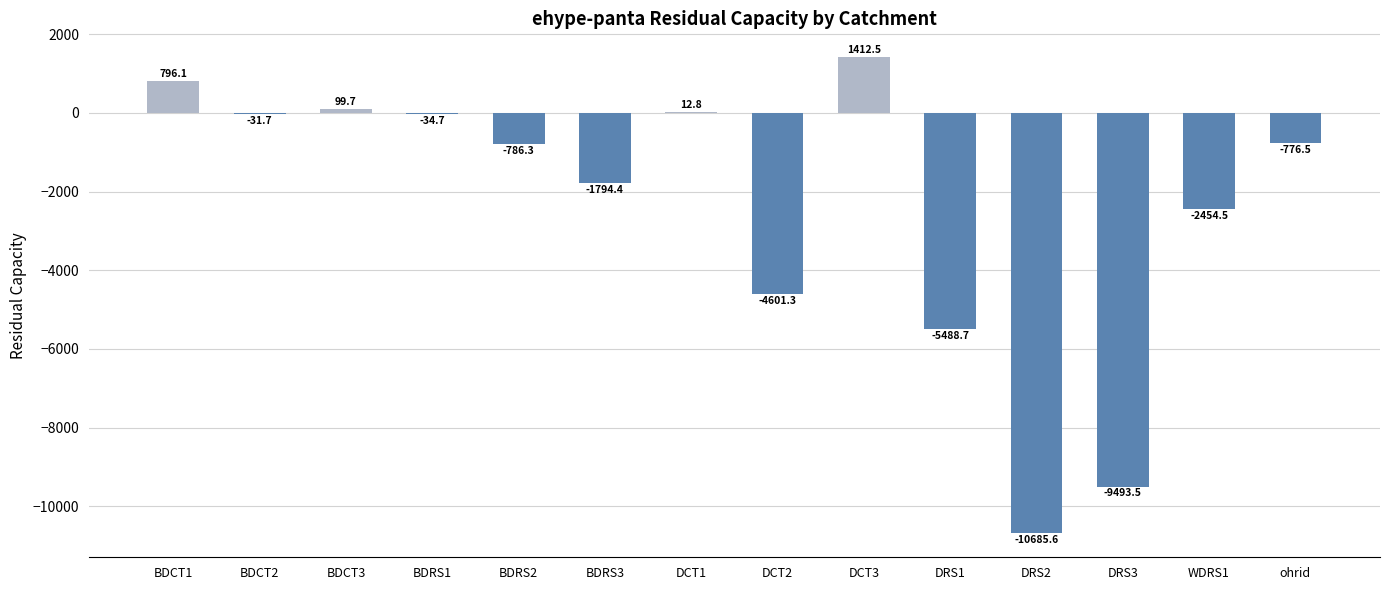

Reading right to left, transcribe all the data shown in this chart.

-776.5	-2454.5	-9493.5	-10685.6	-5488.7	1412.5	-4601.3	12.8	-1794.4	-786.3	-34.7	99.7	-31.7	796.1